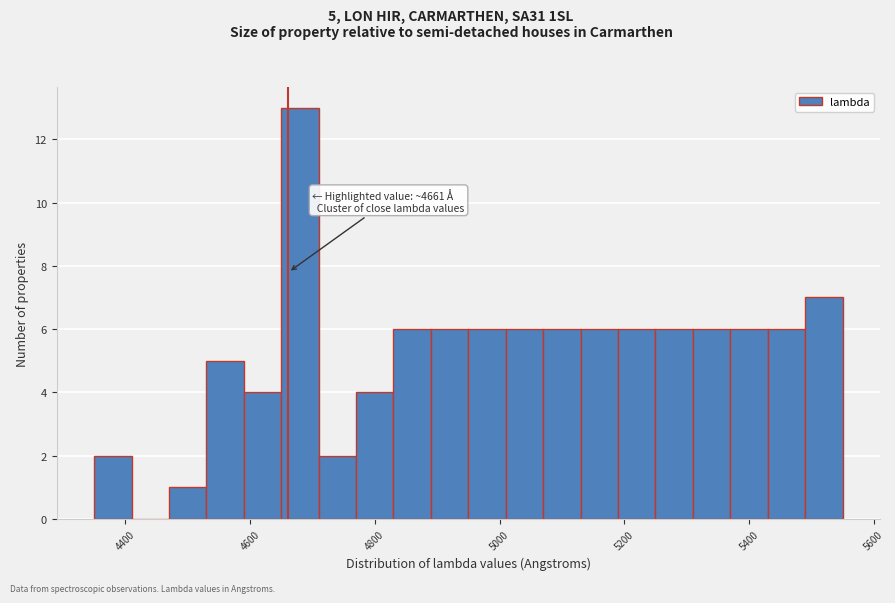

Read against the x-axis, roughly where is the centre of the tallest bar?

4680